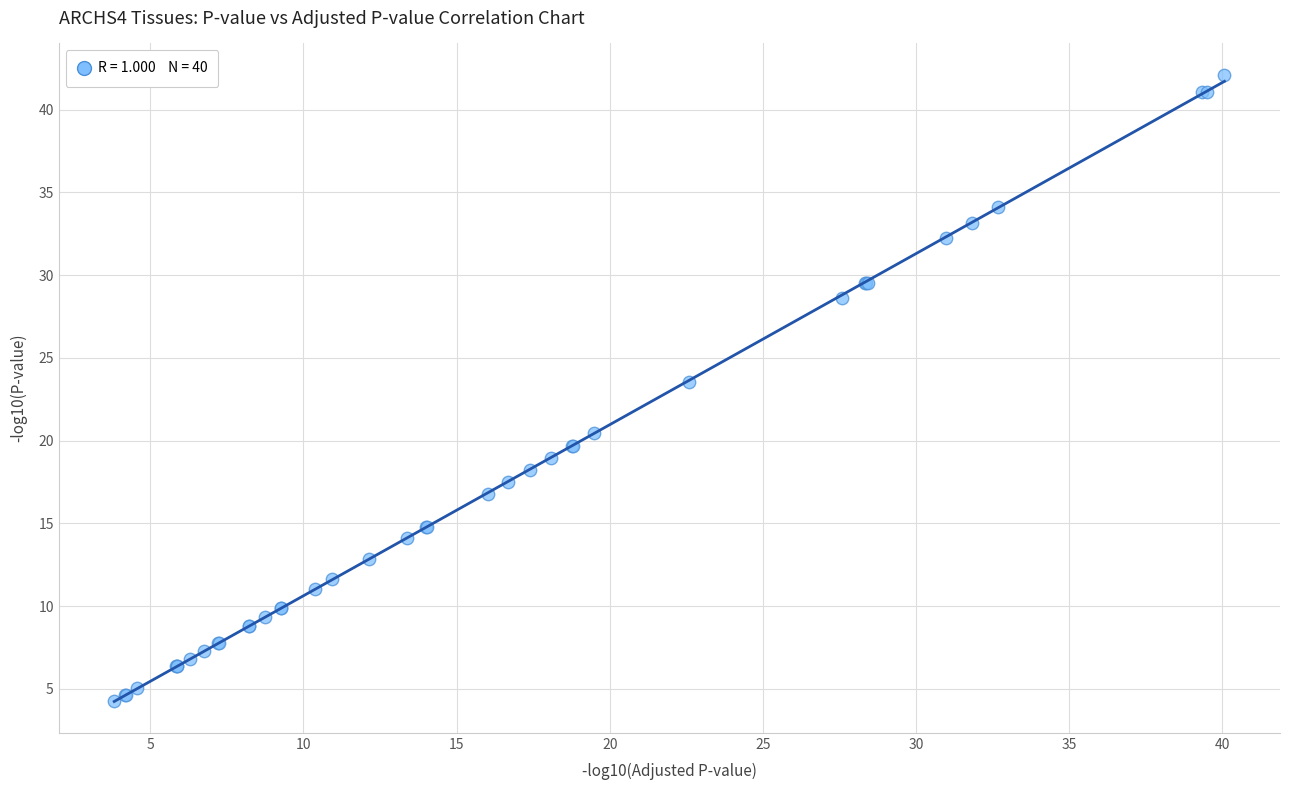

What Y value in the scatter plot is closest to 23?

23.6